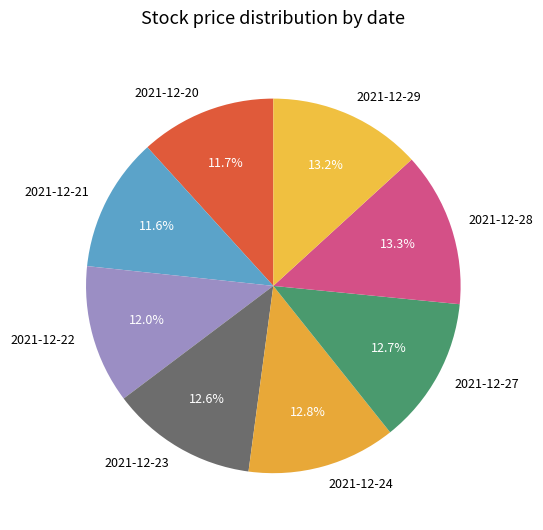

Approximately how many times larger is the value at 2021-12-24 compared to 2021-12-22?

1.1